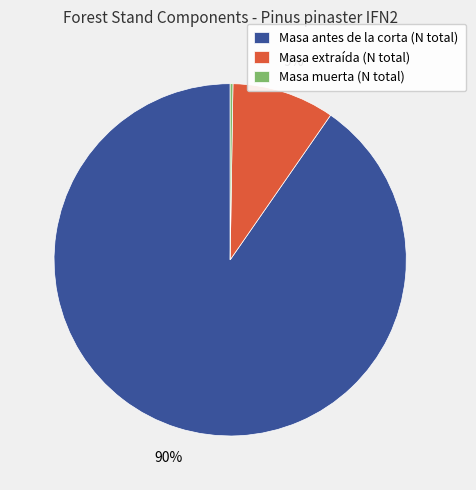

Does any single category account for the majority?

Yes